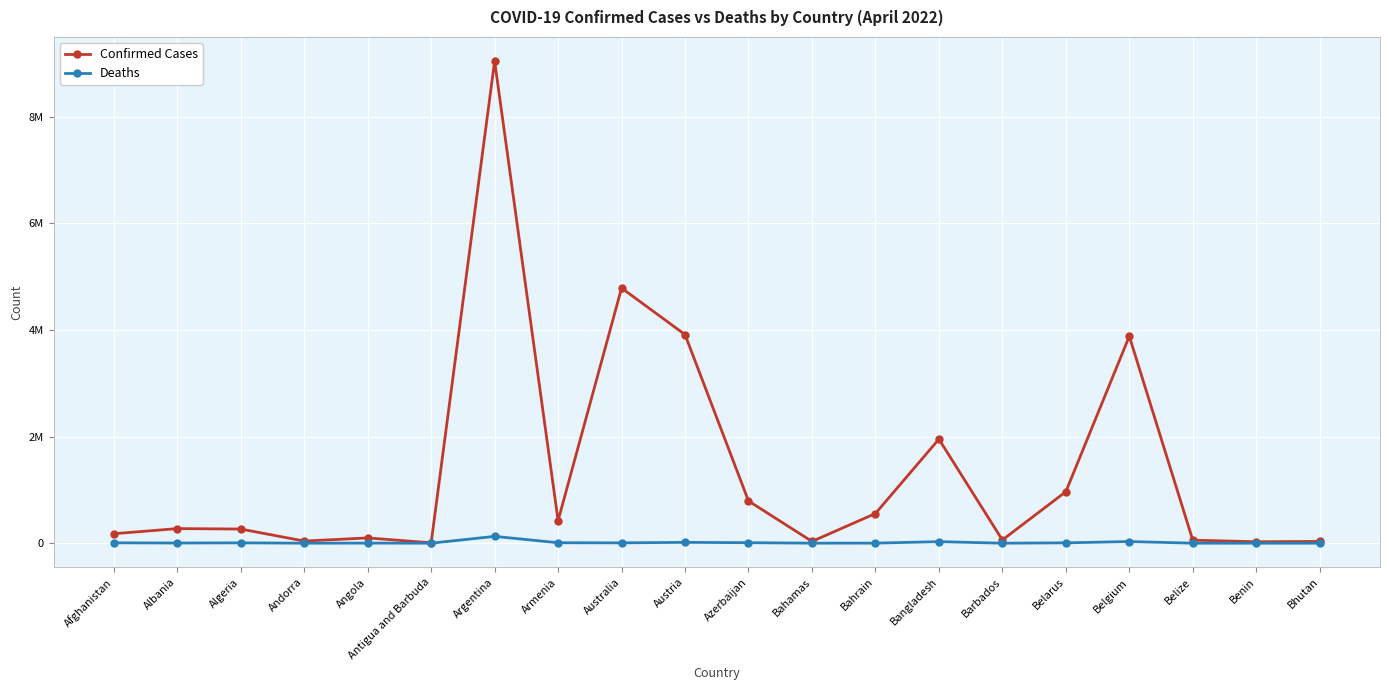

At which category does the chart reach its minimum across all series?

Bhutan